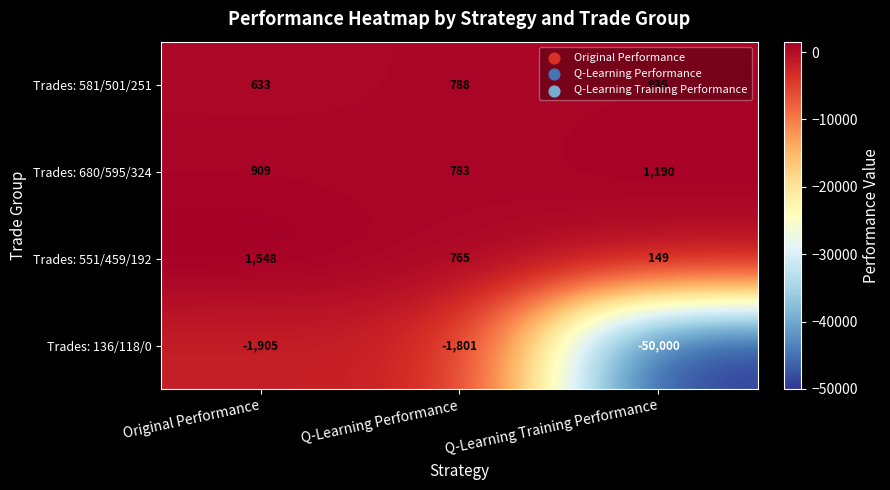

What is the smallest value displayed?

-50000